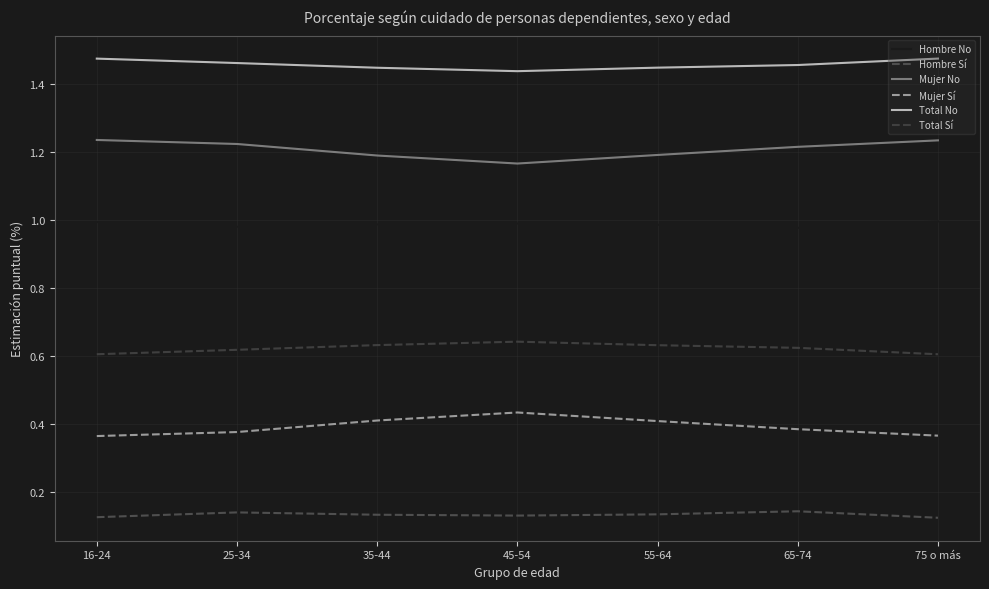

True or false: Mujer No and Hombre No intersect in this chart.

False